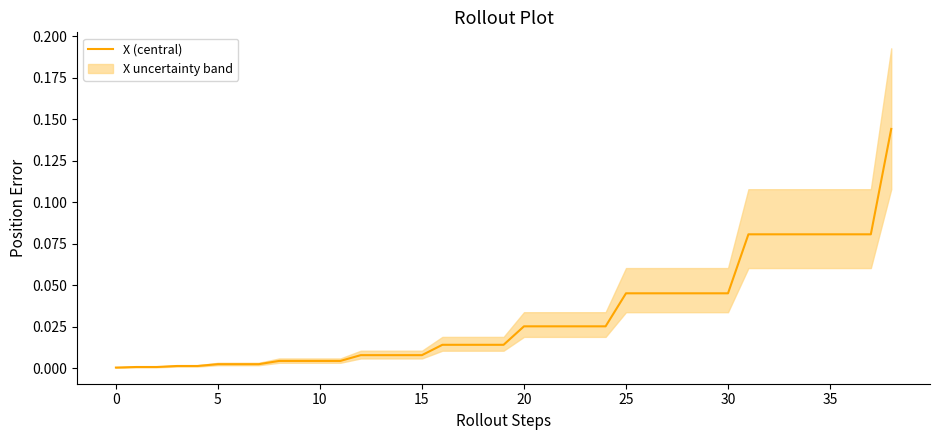

How many distinct data groups are displayed?

1